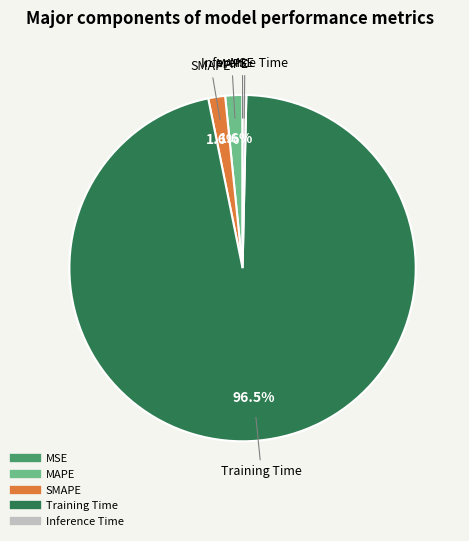

What portion of the pie excludes MAPE?

98.4%